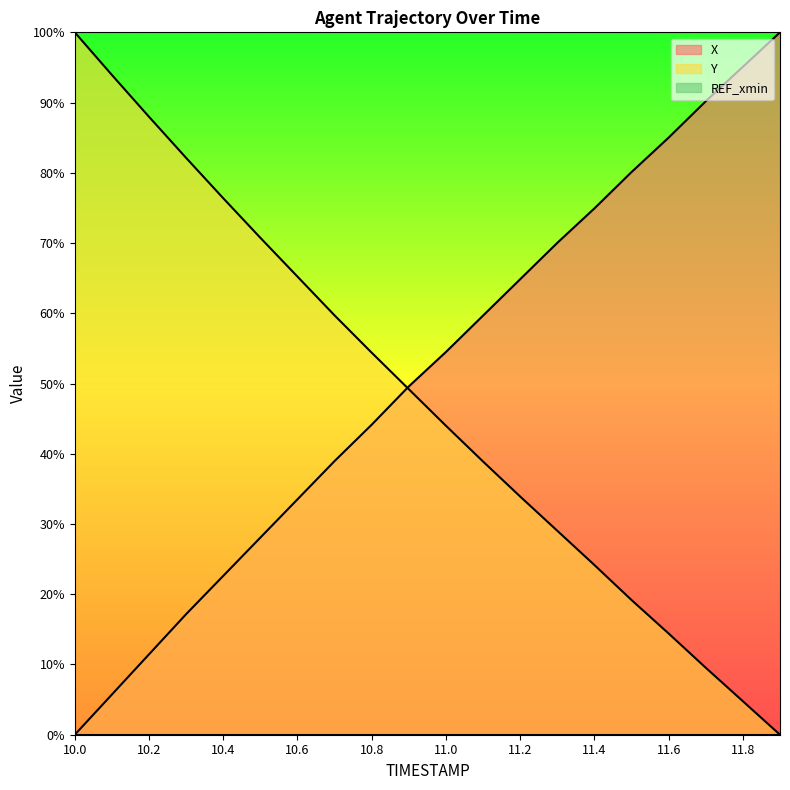

At 10.9, list the series in order from largest to smallest.

X, Y